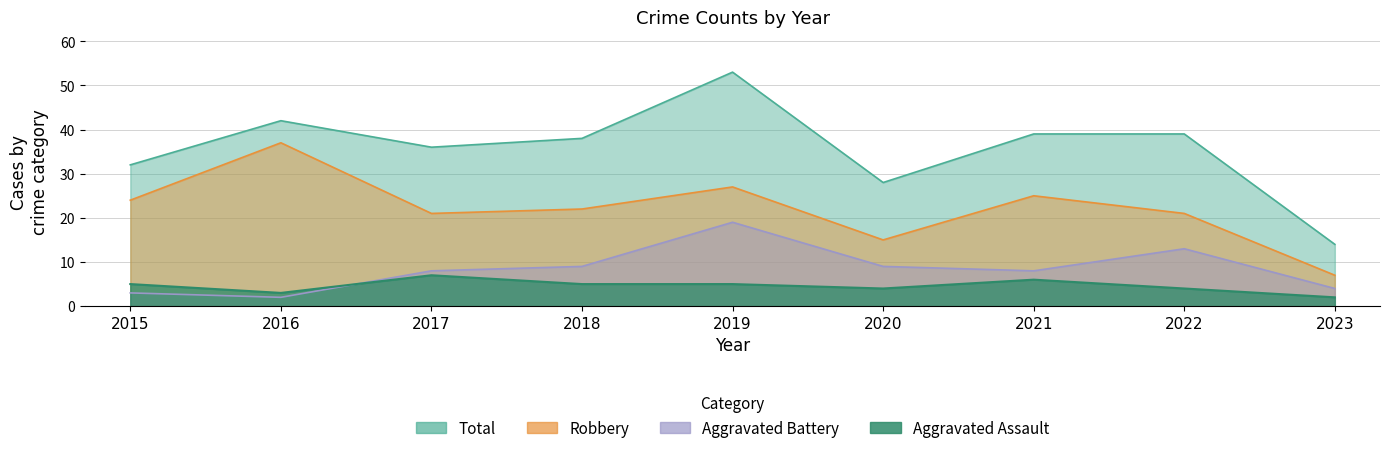

Where does the Aggravated Battery series first go above 8?

2018